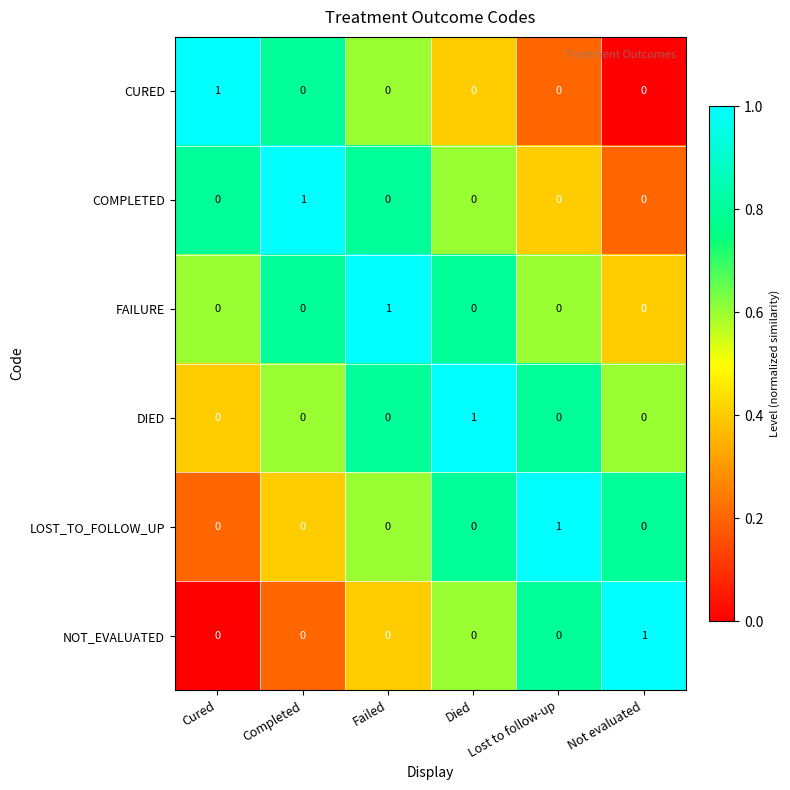

Is the value of COMPLETED at Completed greater than the value of FAILURE at Cured?

Yes